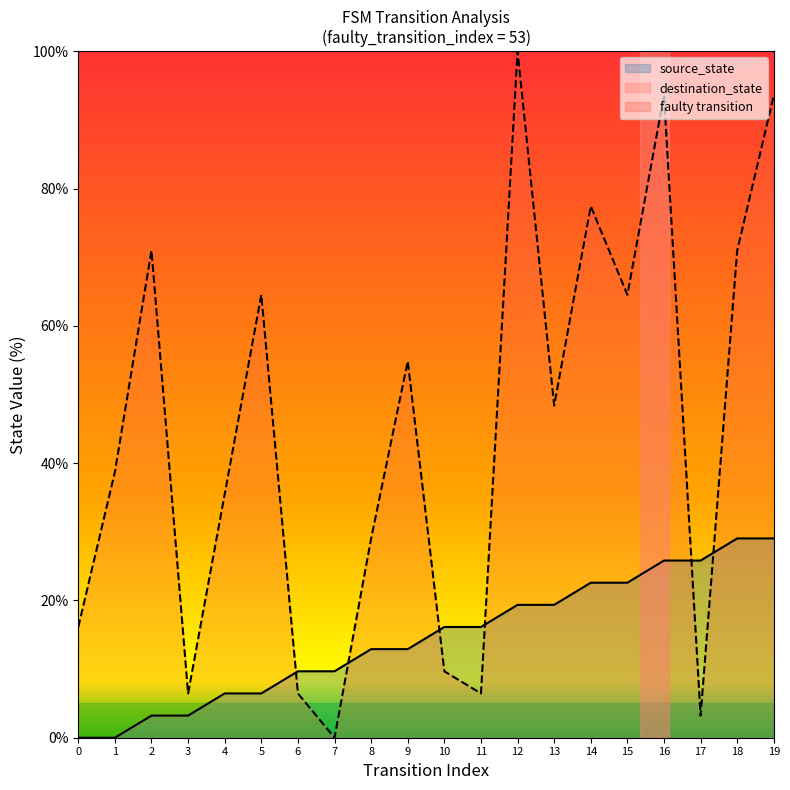

Does the chart have visible grid lines?

No